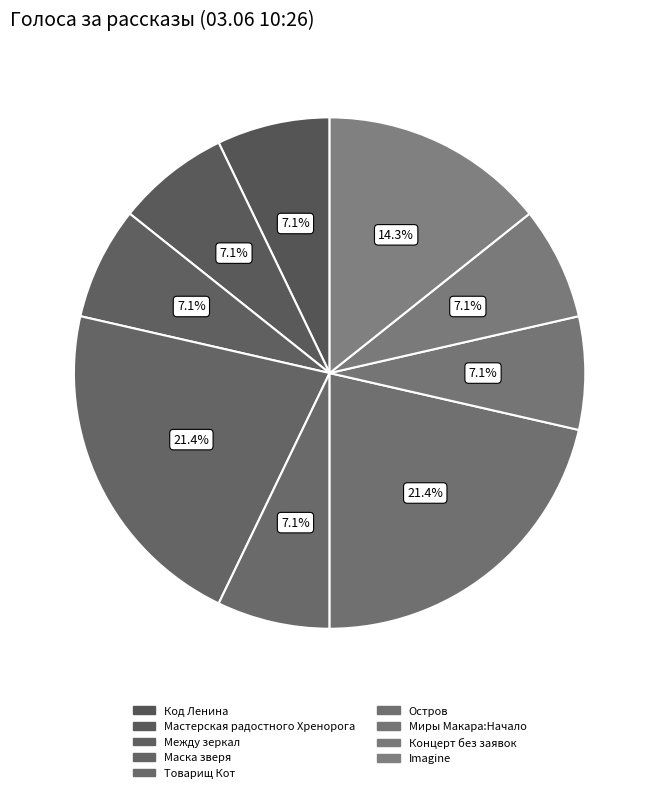

Is there a majority slice in this chart?

No